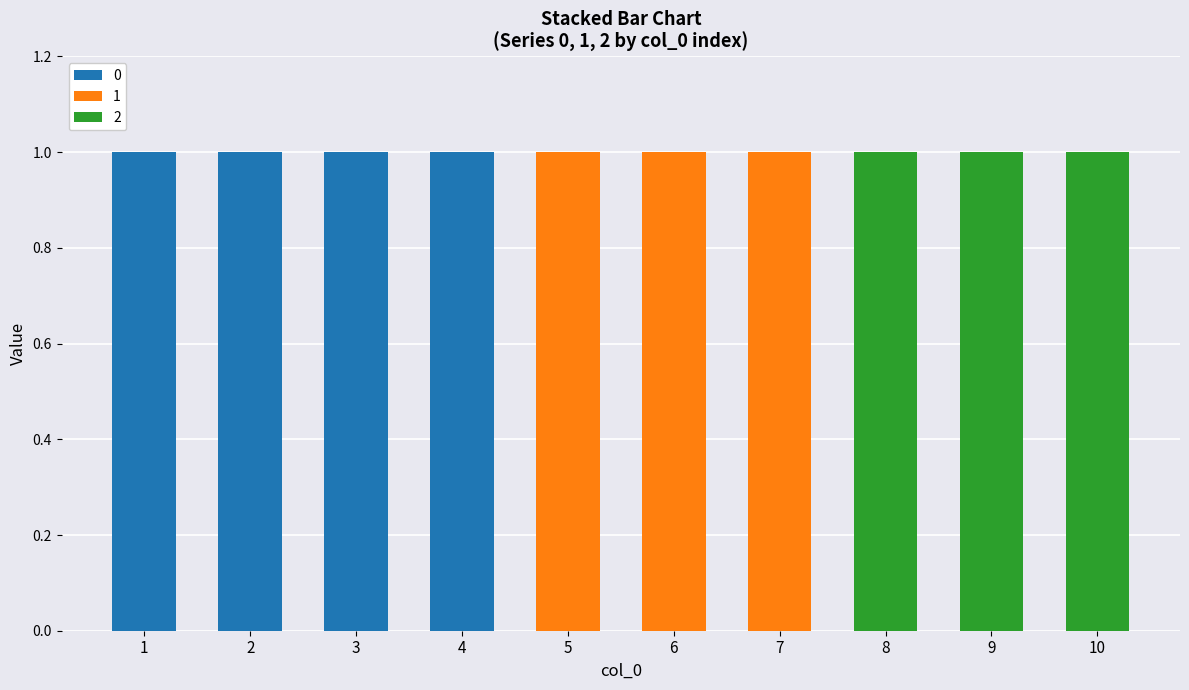

What are all the series names shown in the legend?

0, 1, 2